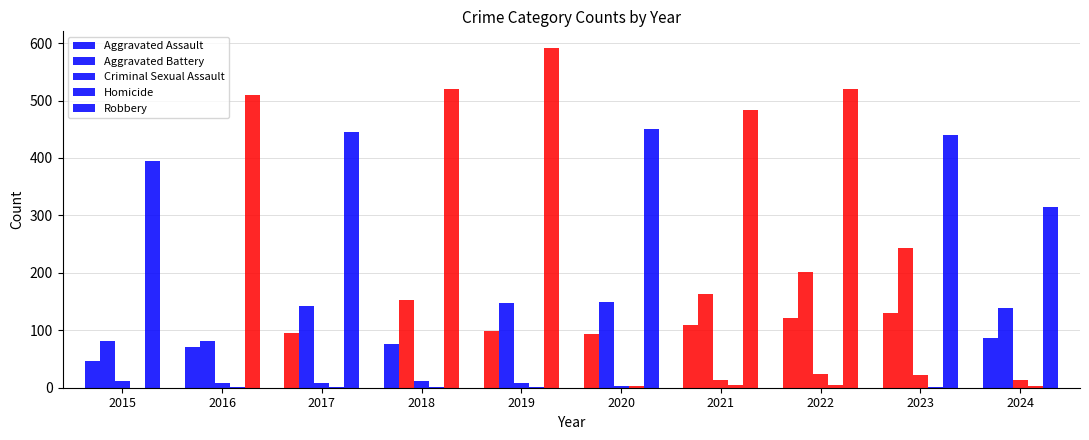

Count the number of data series in this chart.

5